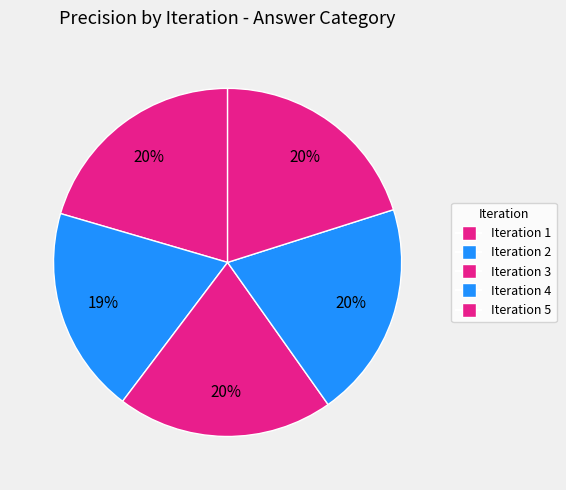

What portion of the pie excludes Iteration 1?

79.5%